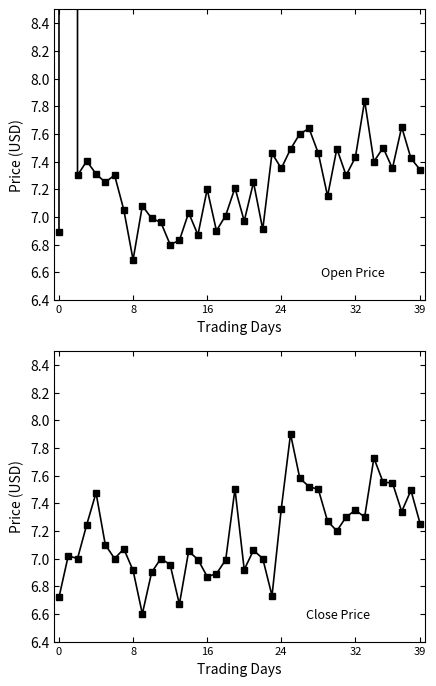

How many distinct data groups are displayed?

2